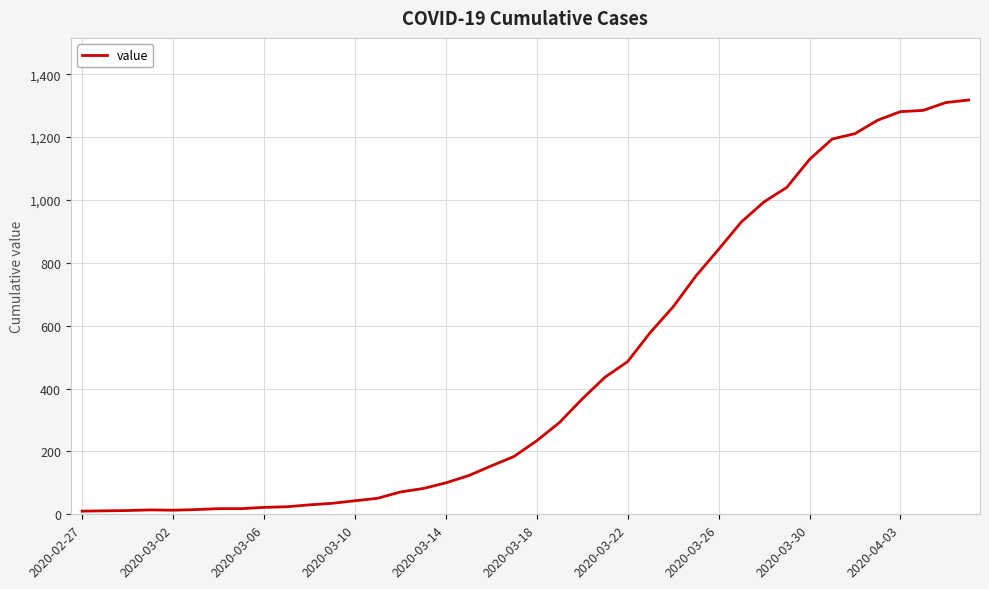

What is the sum of all values?

18631